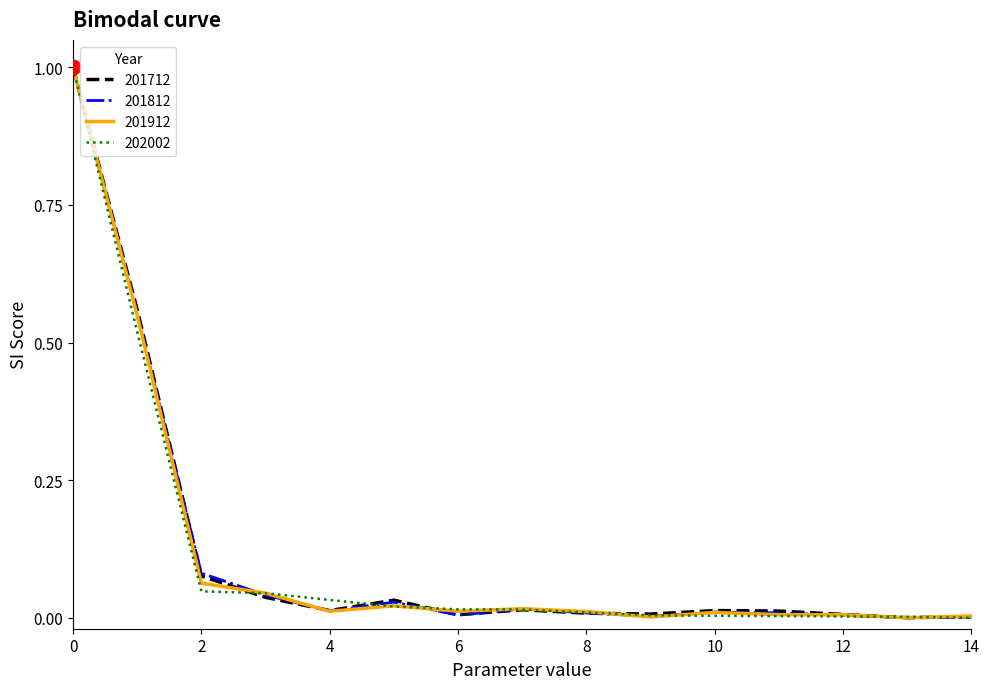

How many categories are shown in the chart?

15